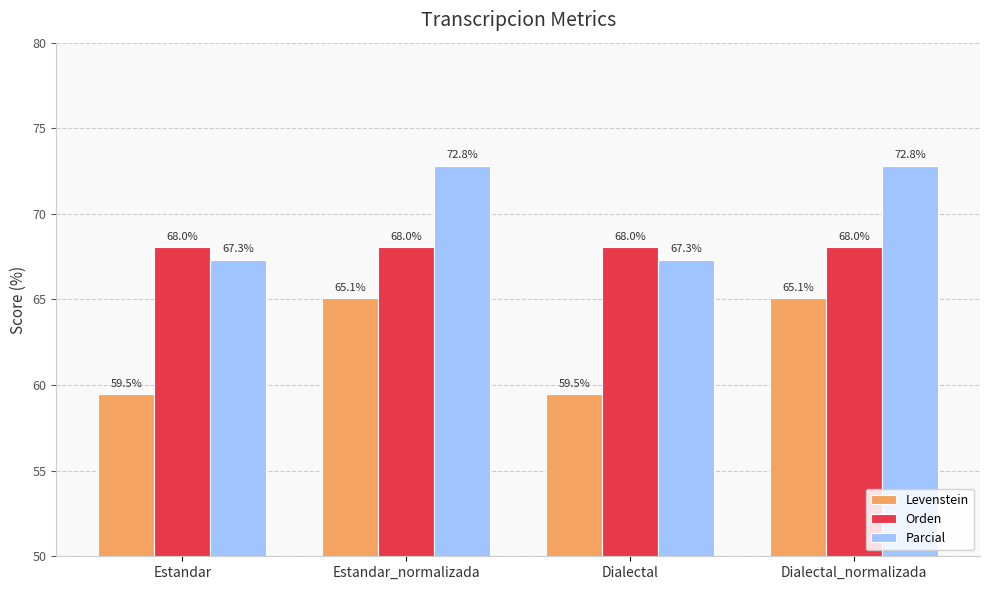

At how many categories does at least one series exceed 67?

4